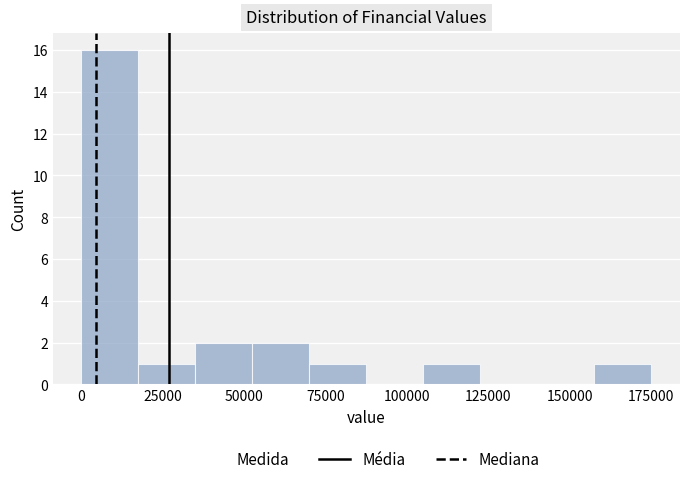

Read against the x-axis, roughly where is the centre of the tallest bar?

10000